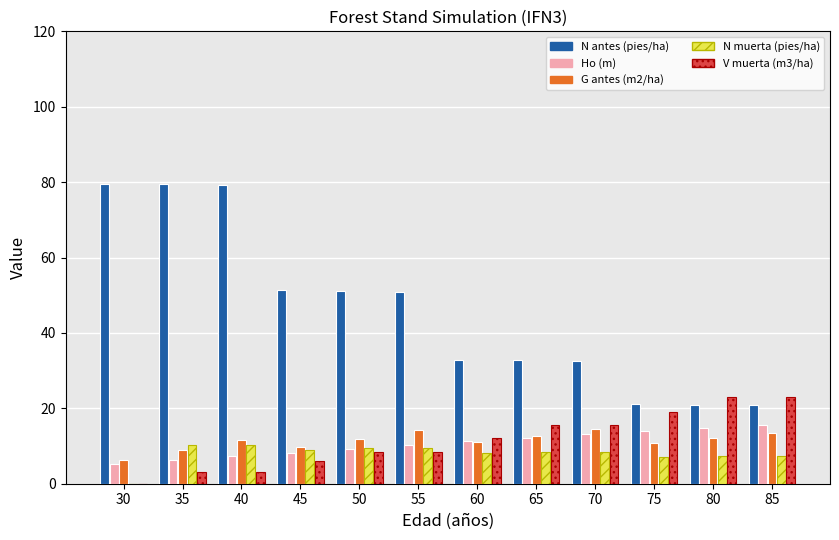

True or false: Ho (m) has a value of 12.2 at 65.

True